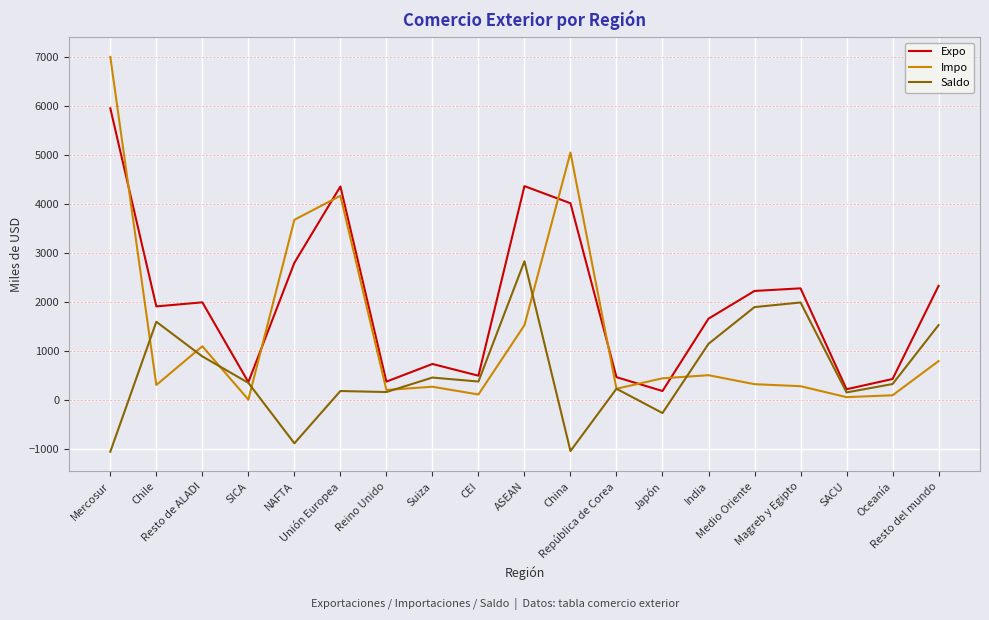

Which series has the largest total across all categories?

Expo